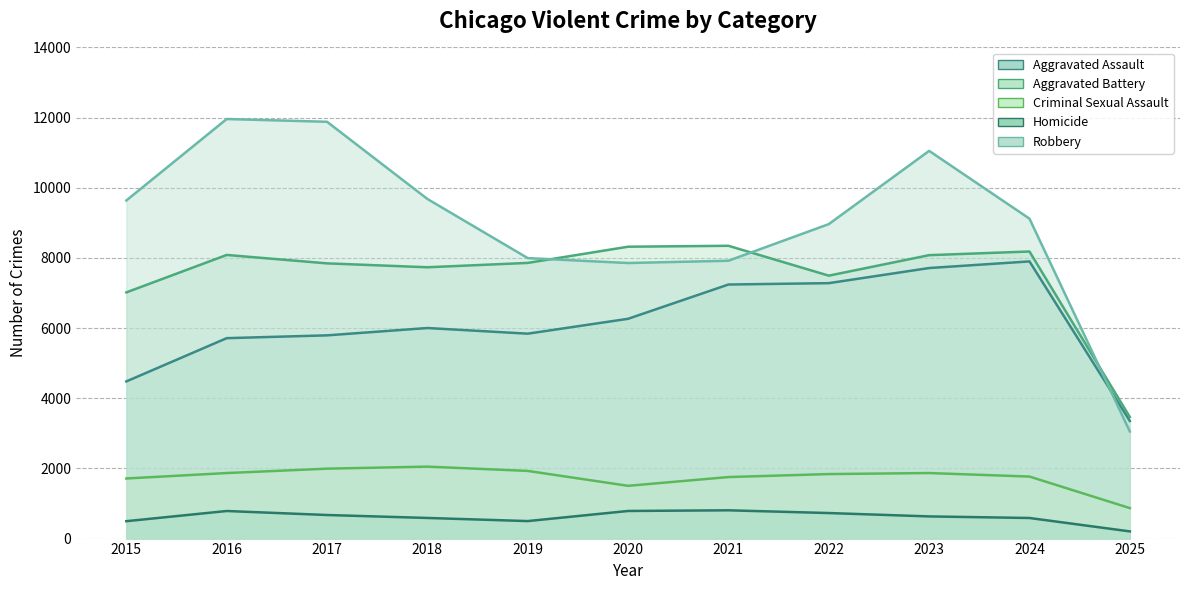

Which series has the largest total across all categories?

Robbery